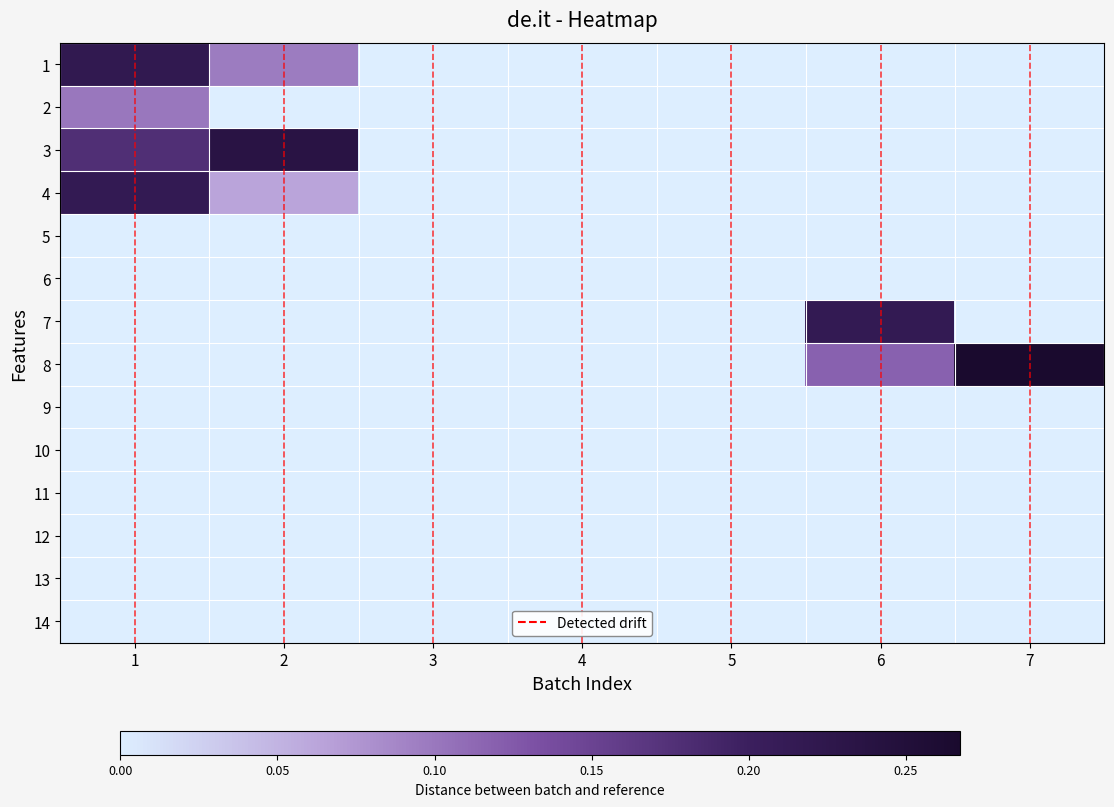

Which has a higher value, 2 or 3?

2